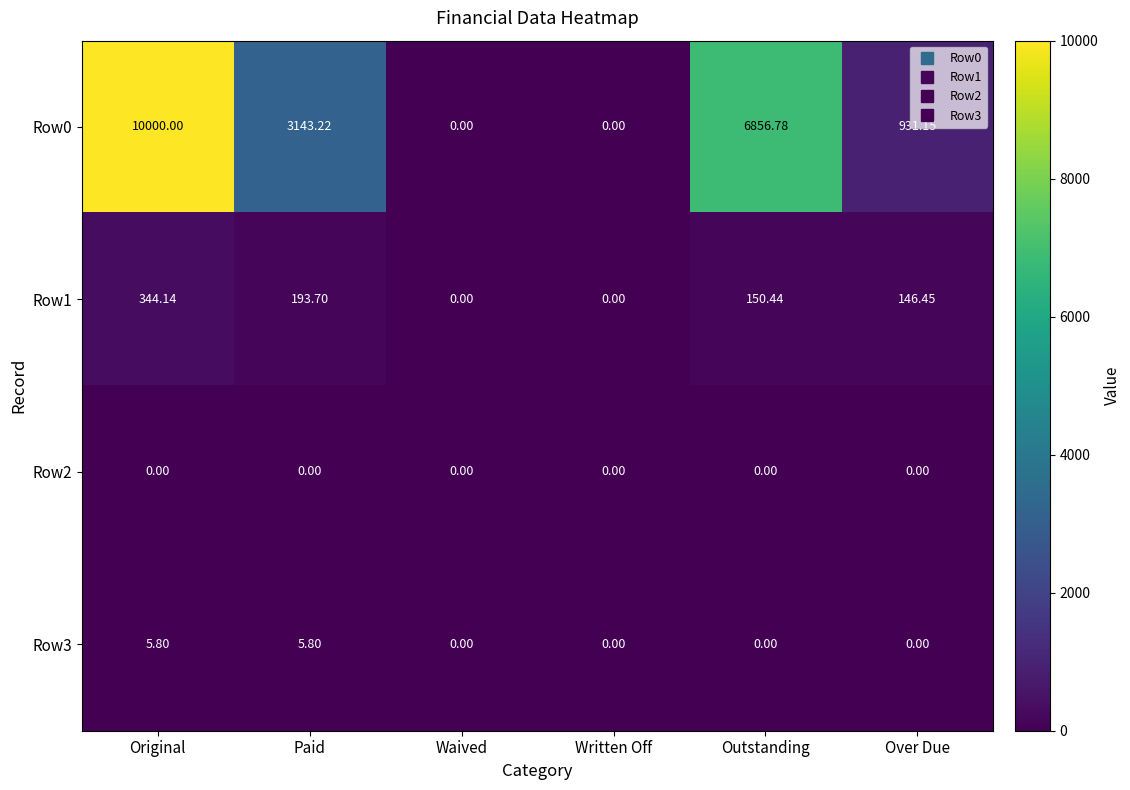

At which category is the sum across all series the highest?

Original